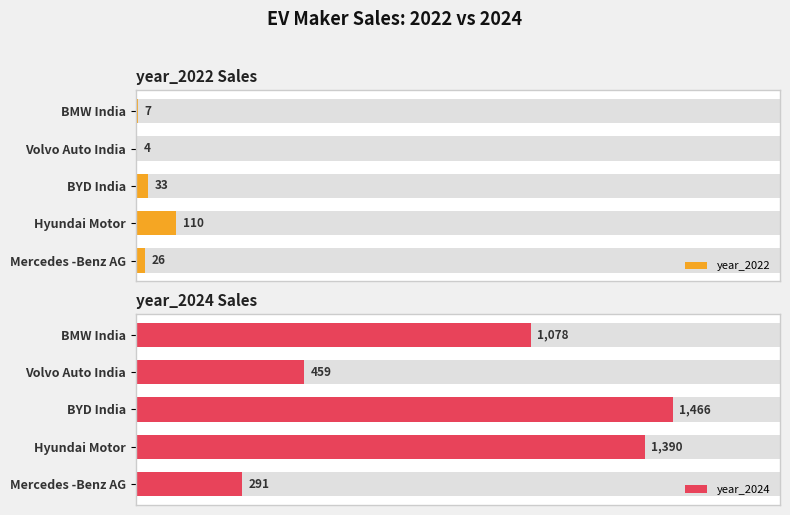

Reading left to right, transcribe all the data shown in this chart.

year_2022: 7	4	33	110	26
year_2024: 1078	459	1466	1390	291